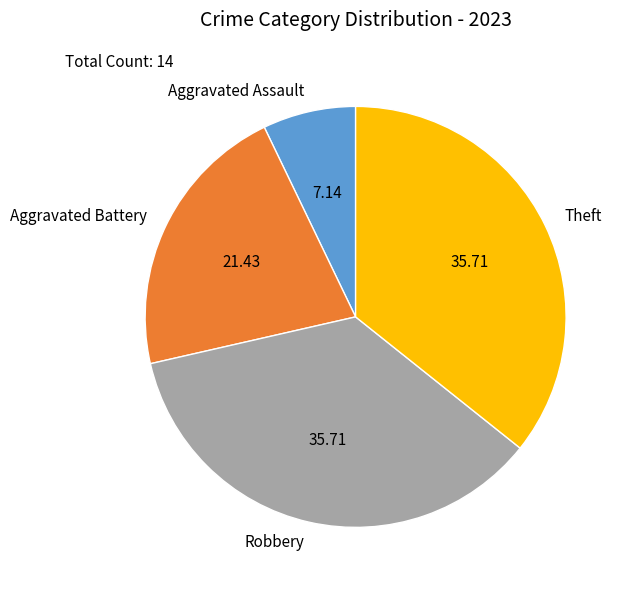

What is the smallest slice in the pie chart?

Aggravated Assault